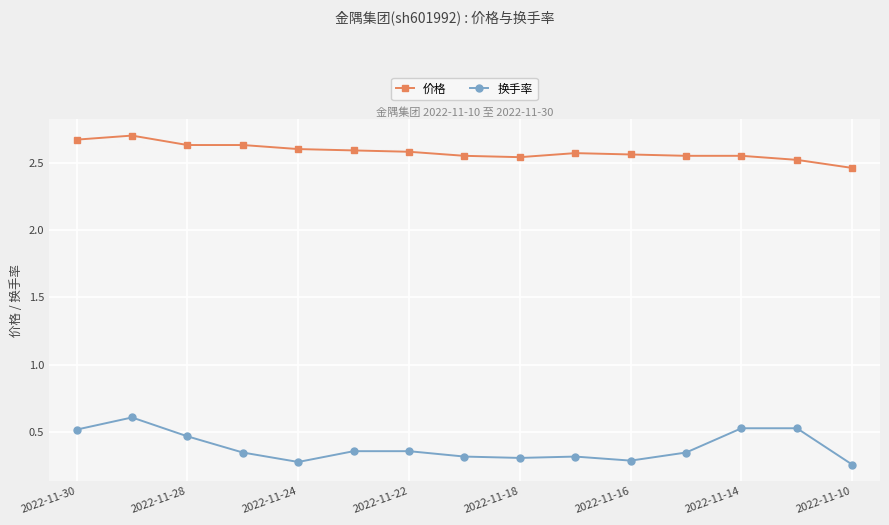

True or false: 换手率 has more than 0 points higher than both neighbors.

True